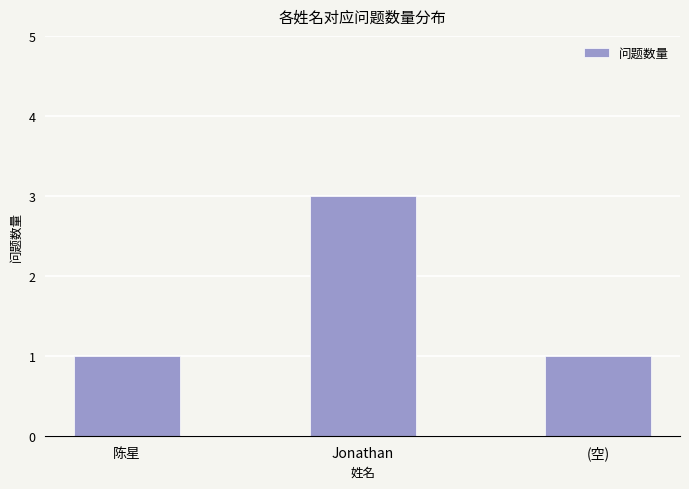

Approximately how many times larger is the value at (空) compared to 陈星?

1.0